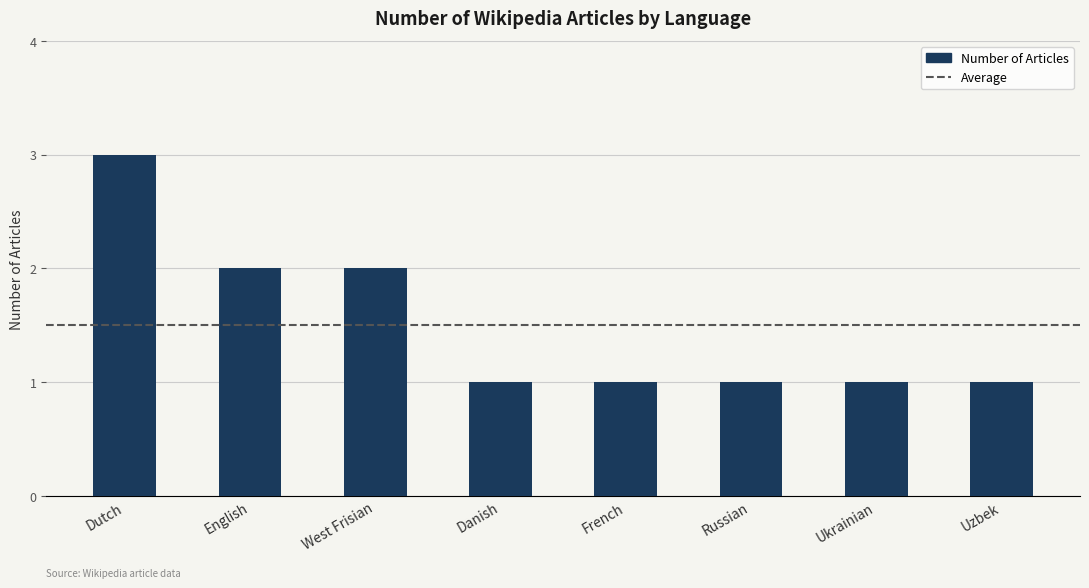

What is the label of the 4th bar from the left?

Danish